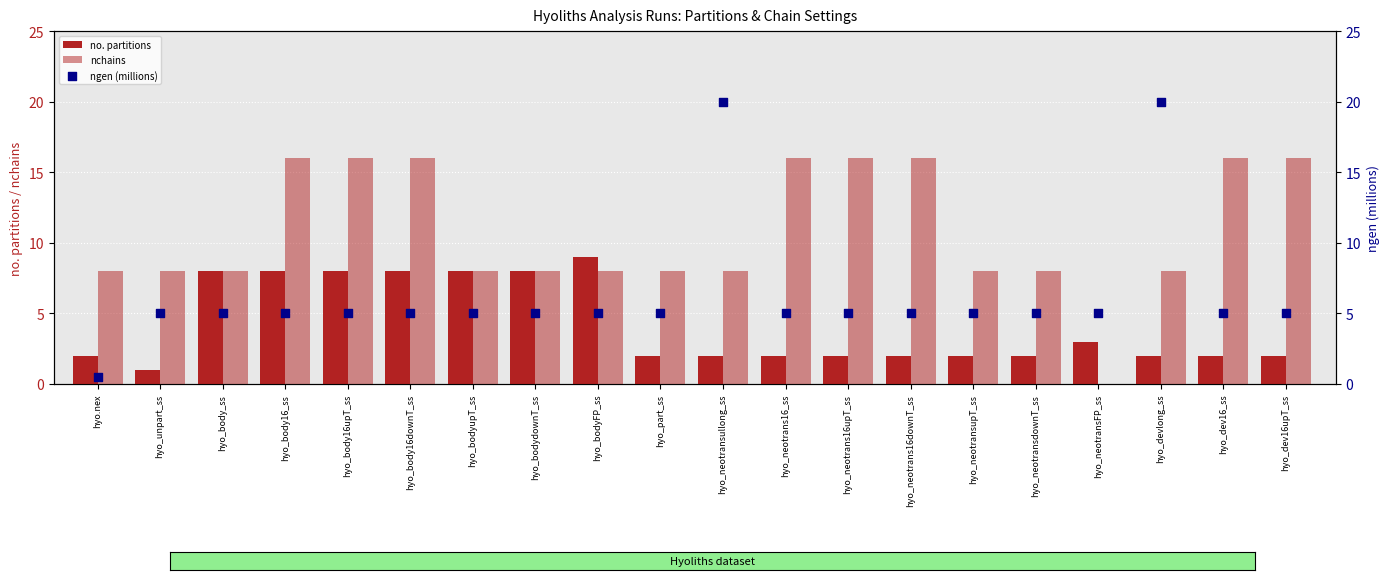

What is the total value across all series at hyo_body_ss?

21.0